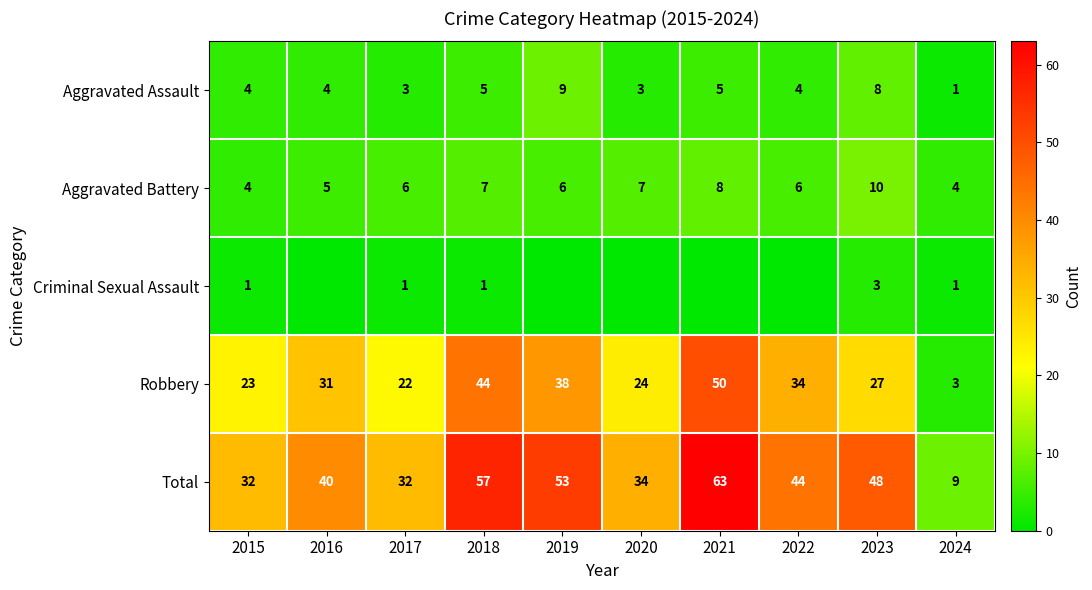

At 2017, list the series in order from largest to smallest.

Total, Robbery, Aggravated Battery, Aggravated Assault, Criminal Sexual Assault